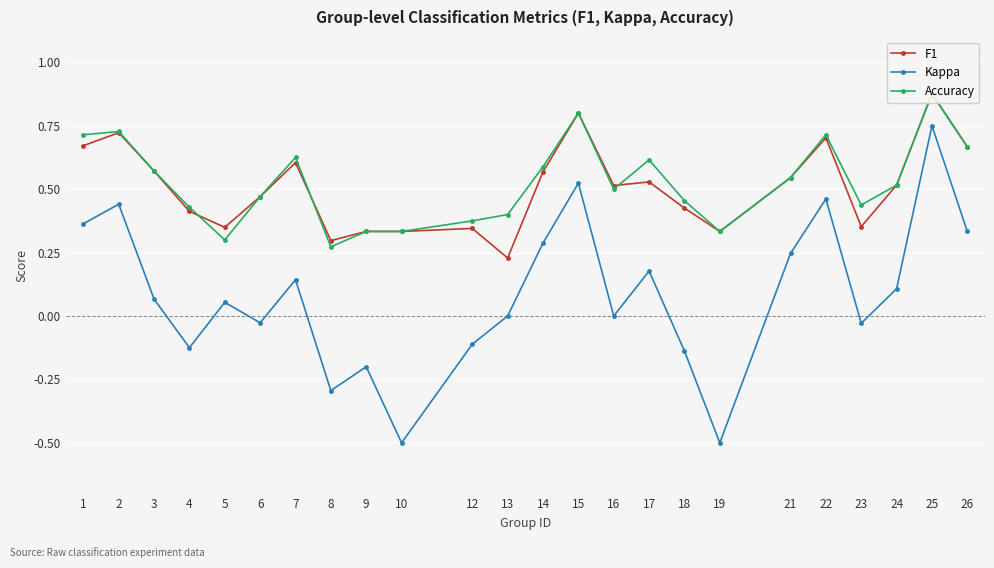

Count the number of data series in this chart.

3